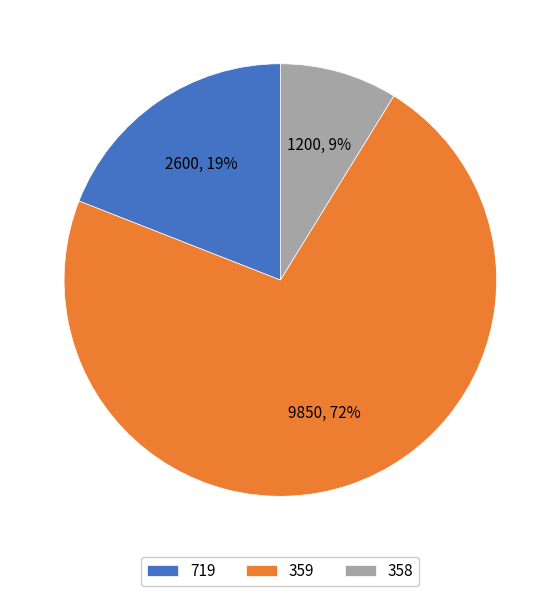

Does any single category account for the majority?

Yes